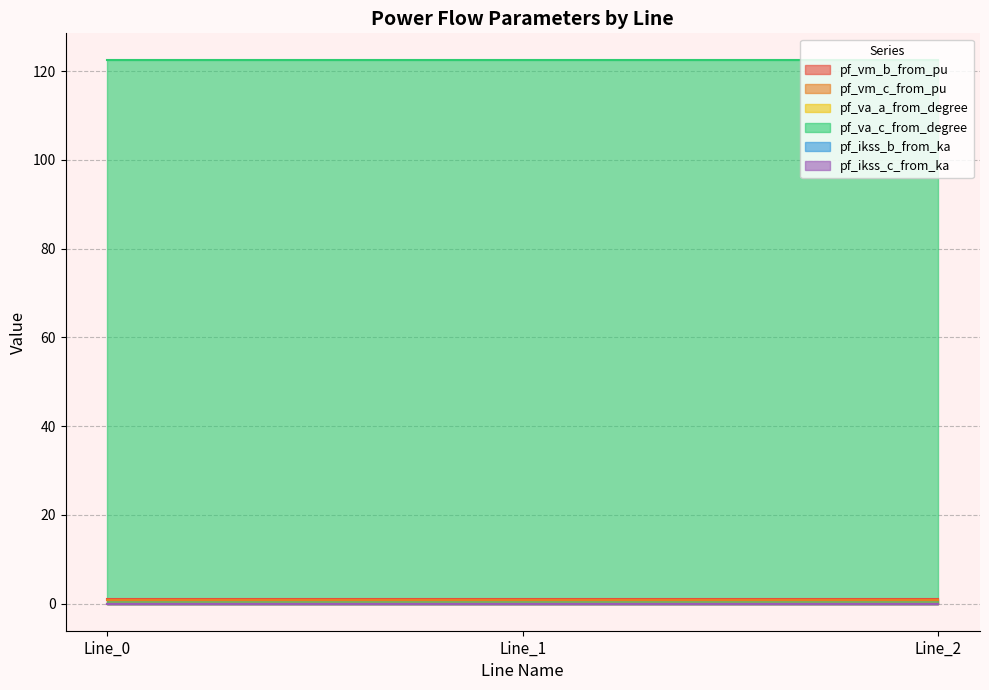

Which label corresponds to the smallest value in the chart?

Line_0